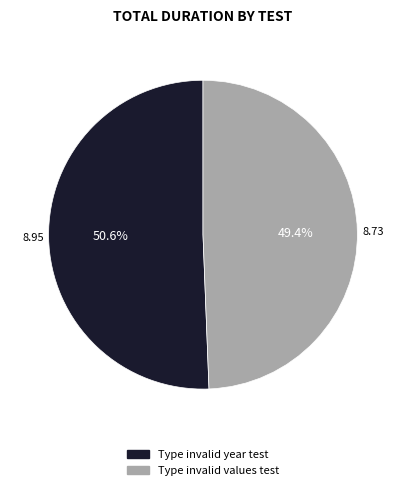

Is it true that Type invalid year test is 65% of the pie?

False